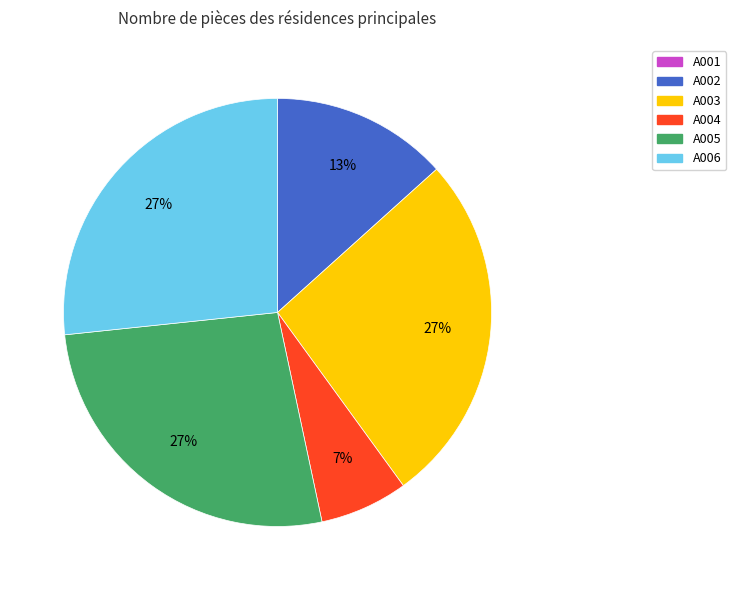

Does any single category account for the majority?

No